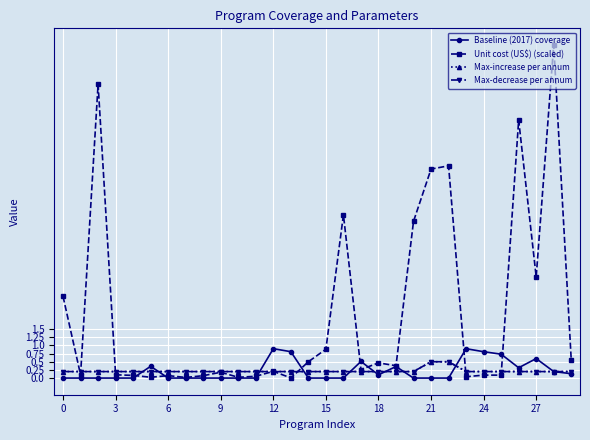

What is the label of the 13th point from the right?

17